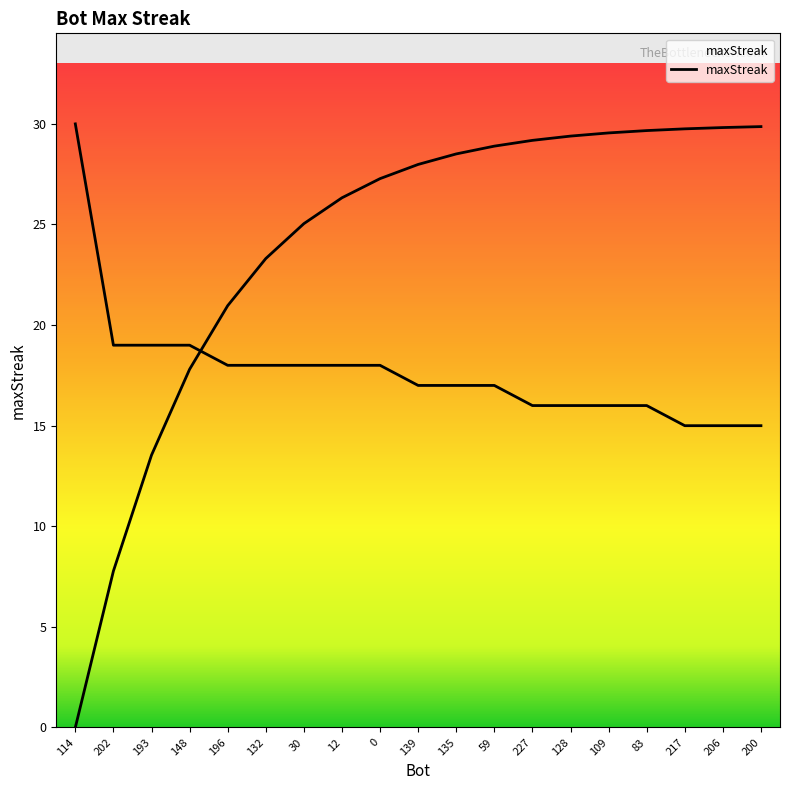

Which category has the lowest value across all series?

217